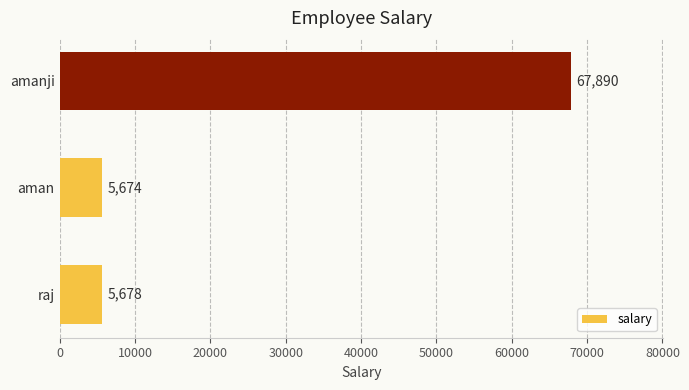

Rank the categories by value from lowest to highest.

aman, raj, amanji